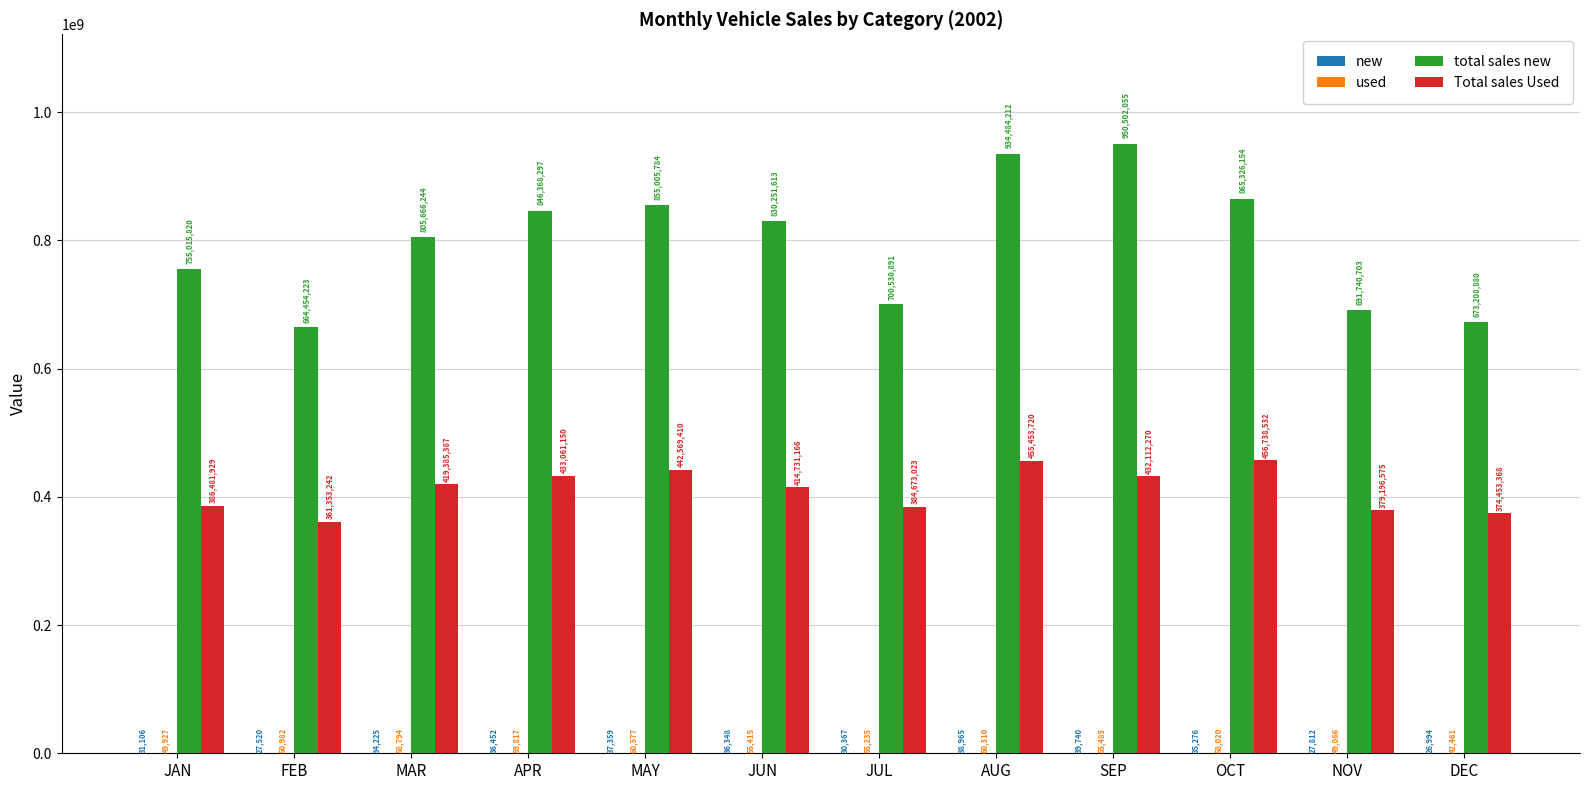

Which series changed the most between APR and OCT?

Total sales Used